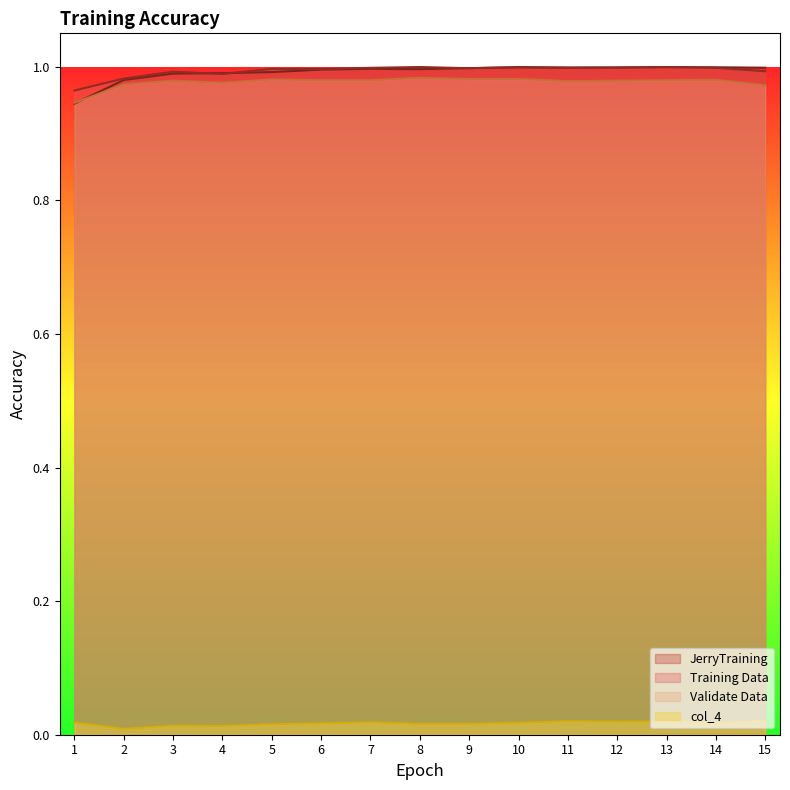

At which category does JerryTraining reach its first local peak?

7